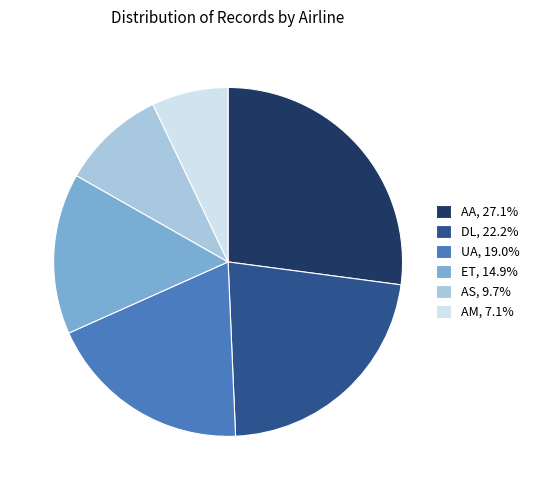

Does any single category account for the majority?

No